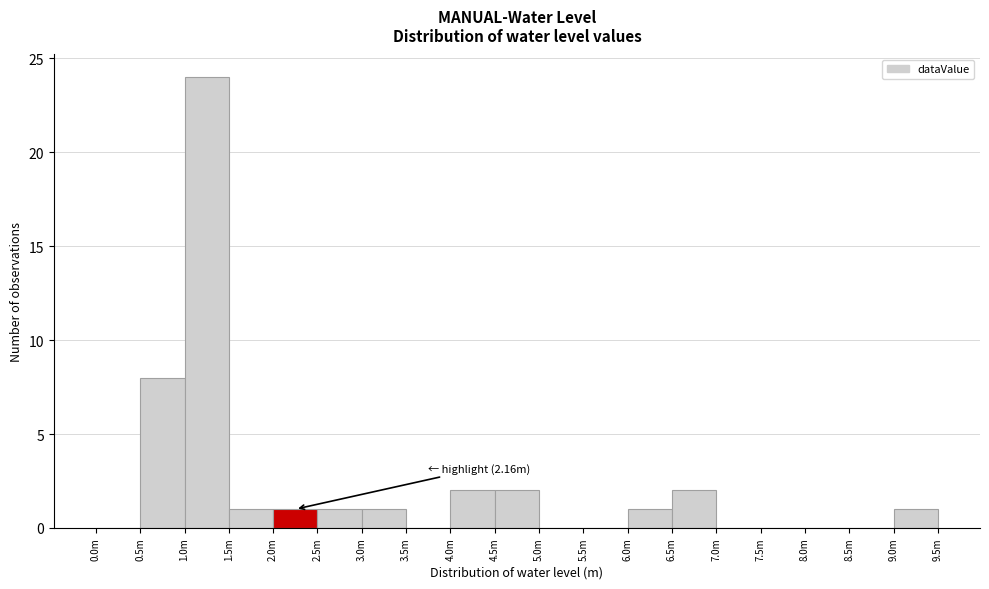

Reading left to right, transcribe all the data shown in this chart.

0.0m=0	0.5m=8	1.0m=24	1.5m=1	2.0m=1	2.5m=1	3.0m=1	3.5m=0	4.0m=2	4.5m=2	5.0m=0	5.5m=0	6.0m=1	6.5m=2	7.0m=0	7.5m=0	8.0m=0	8.5m=0	9.0m=1